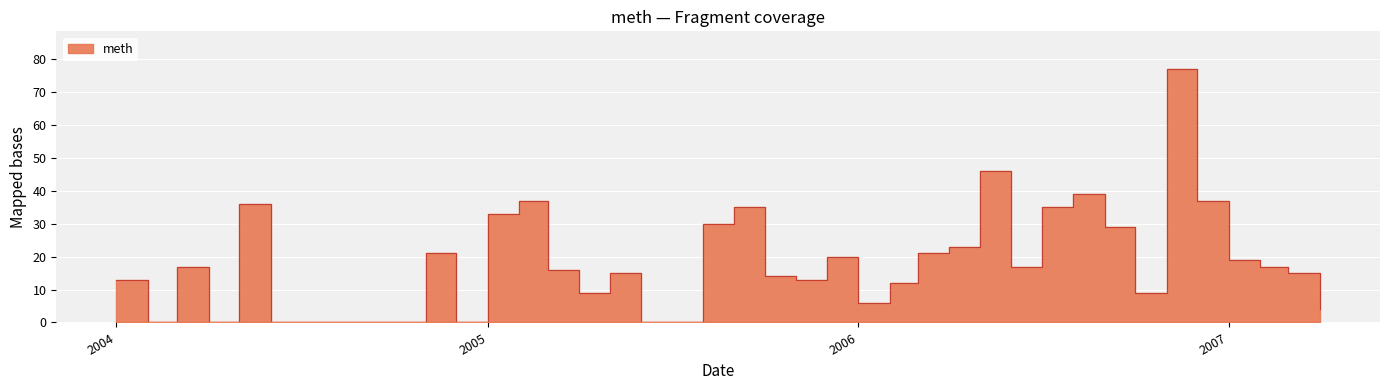

How many data points are less than 16?

20